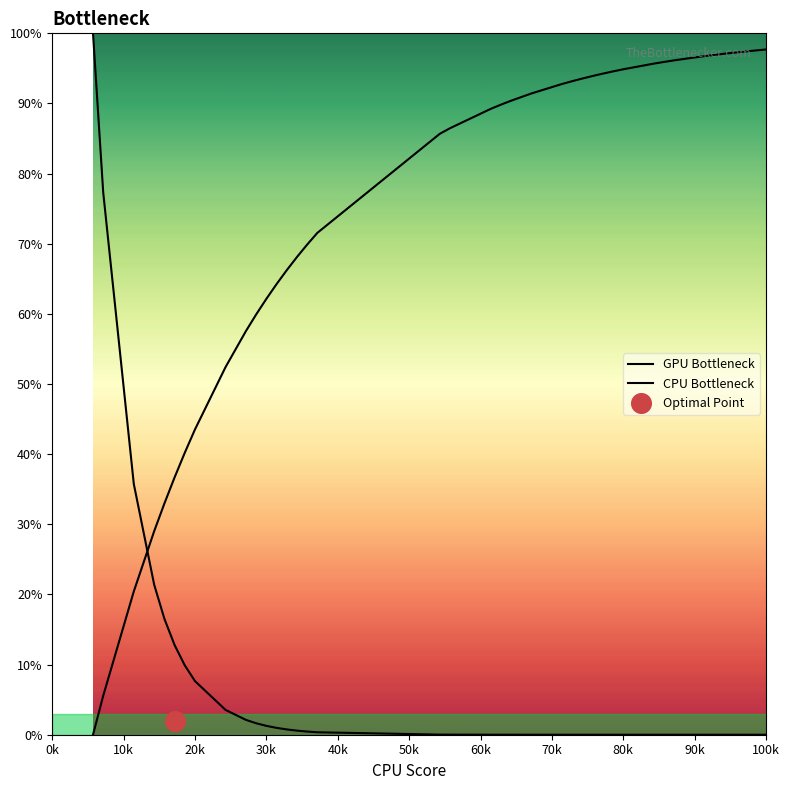

Which series contains the highest Y value?

GPU Bottleneck